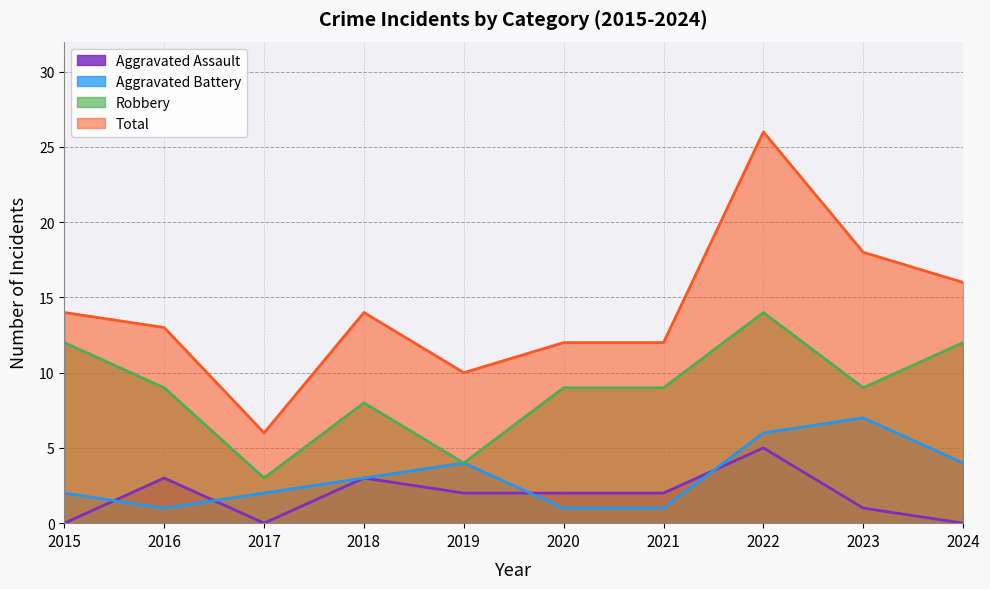

What is the difference between the maximum and second lowest values in the Robbery series?

10